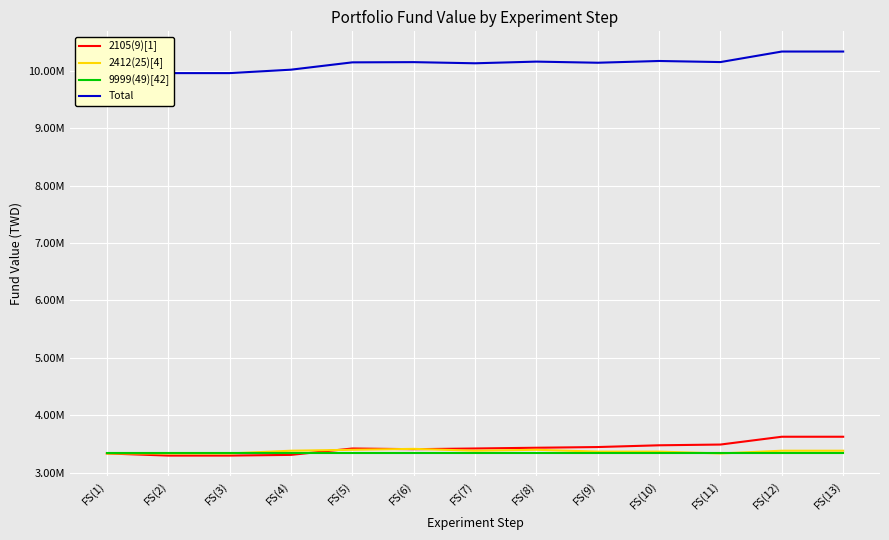

At how many categories does at least one series exceed 3868487?

13